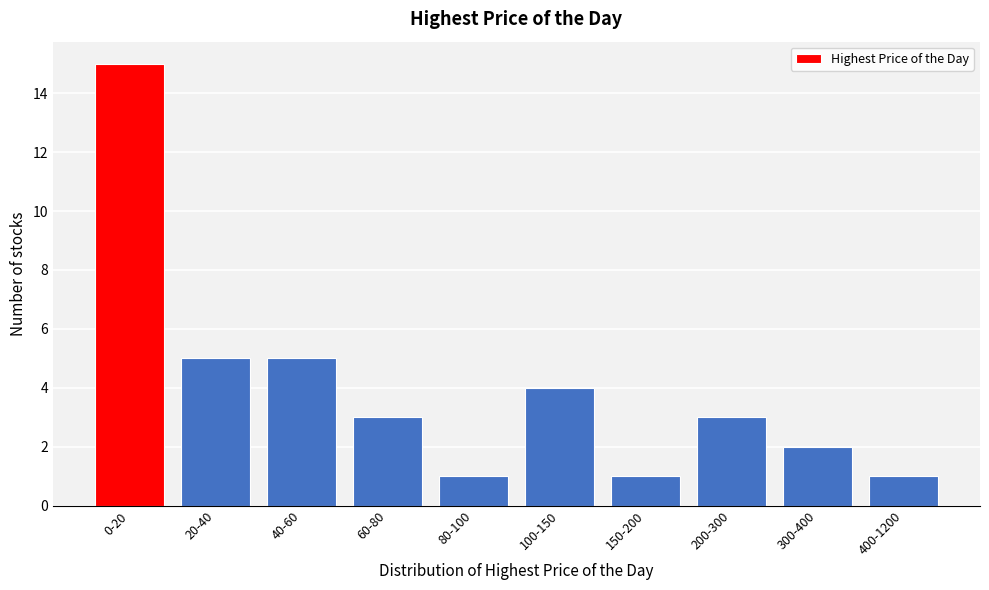

Reading left to right, extract all data points from this chart.

15	5	5	3	1	4	1	3	2	1